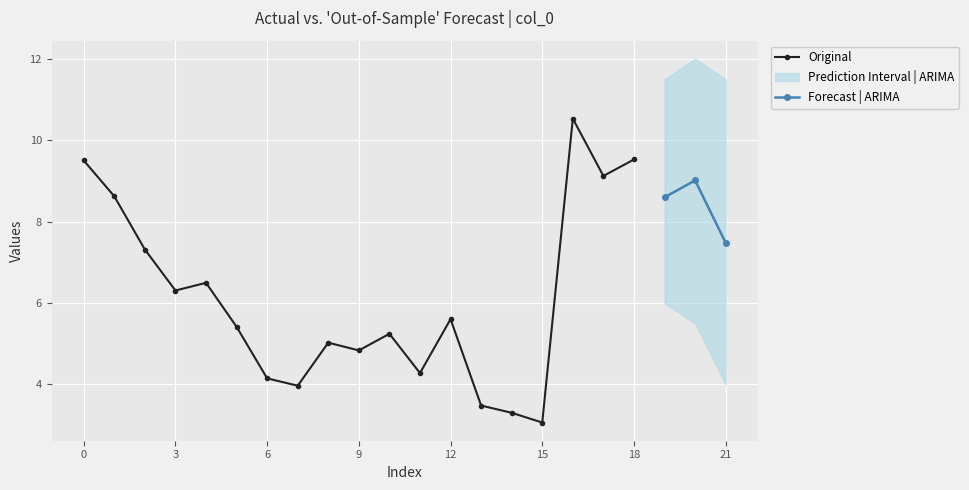

At which category does the chart reach its peak across all series?

16